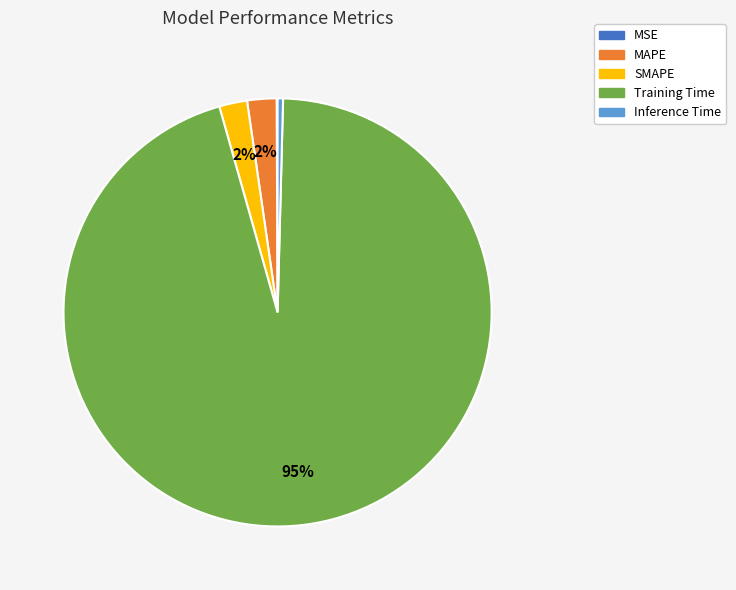

True or false: SMAPE accounts for 2% of the total.

True